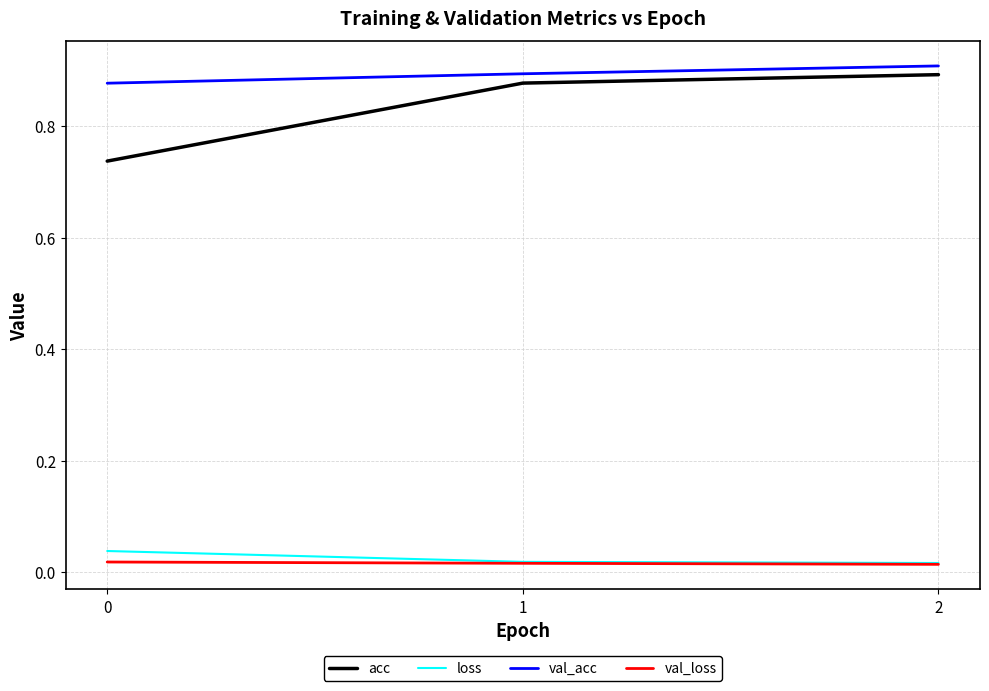

How many lines are shown in the chart?

4